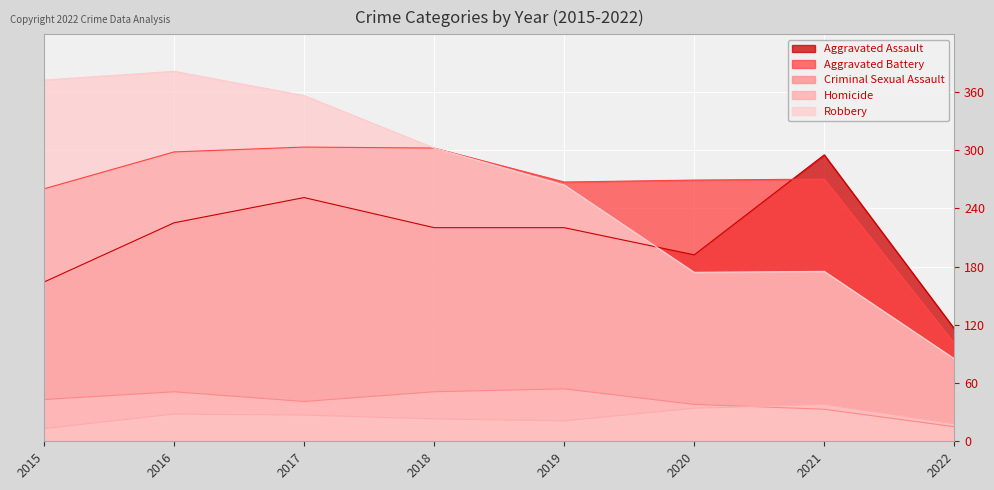

At which category does Aggravated Battery reach its first local valley?

2019